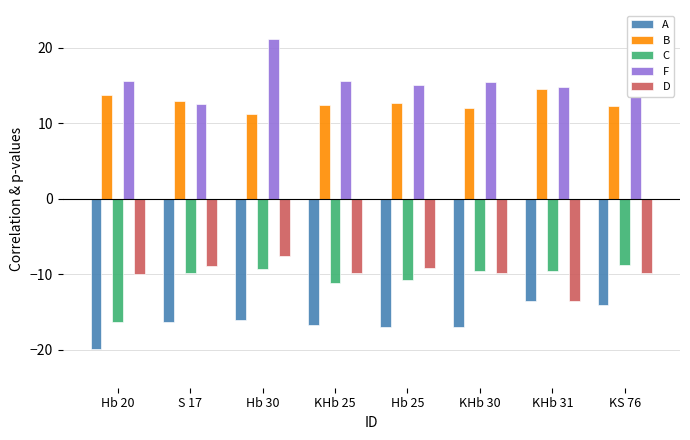

What is the minimum value for C?

-16.3